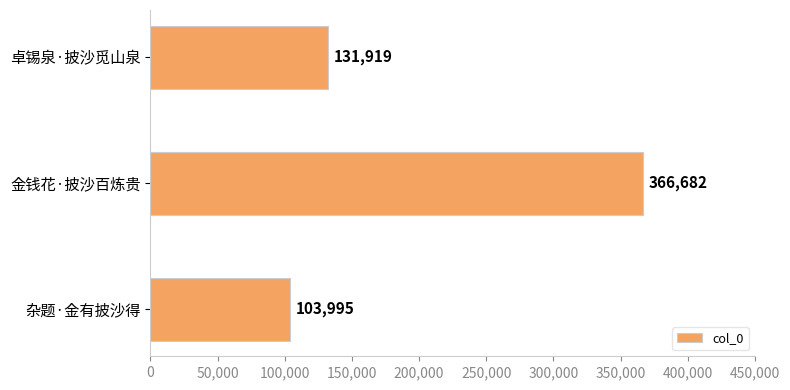

List the labels in order of value, smallest first.

杂题·金有披沙得, 卓锡泉·披沙觅山泉, 金钱花·披沙百炼贵